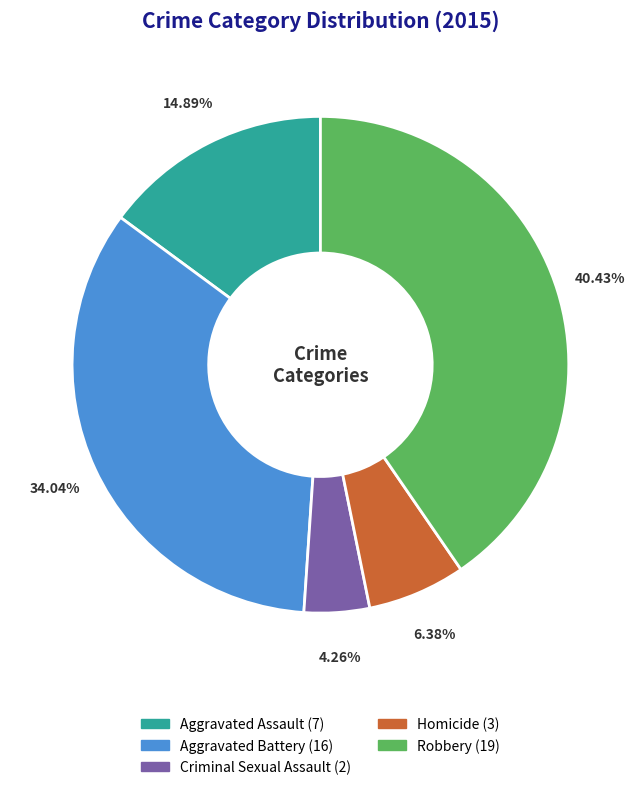

Is there a majority slice in this chart?

No